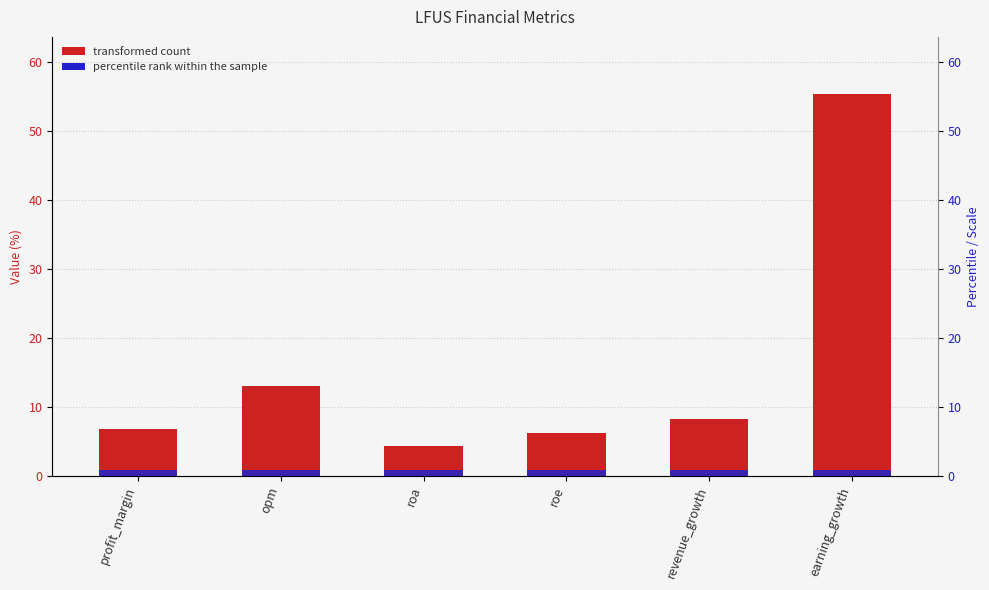

At which label is the value closest to 29?

opm